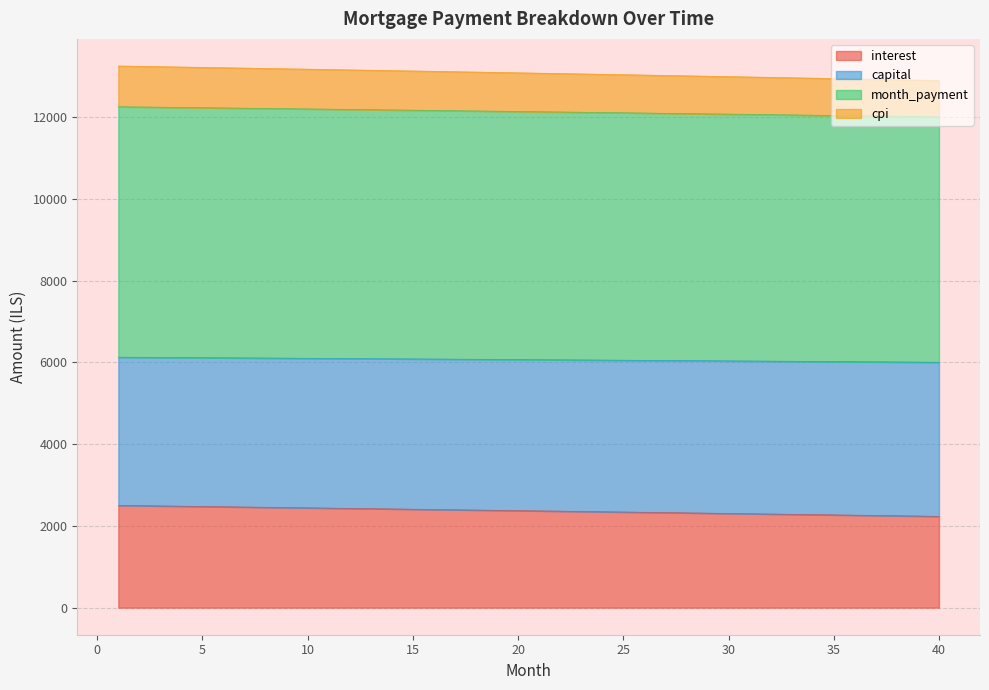

Does the chart display data point markers on the line(s)?

No